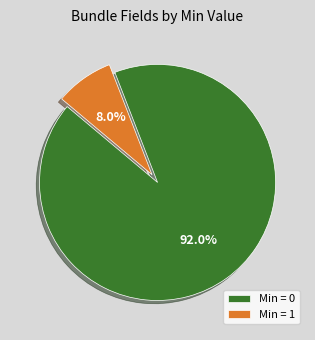

Which slice is the smallest?

Min = 1